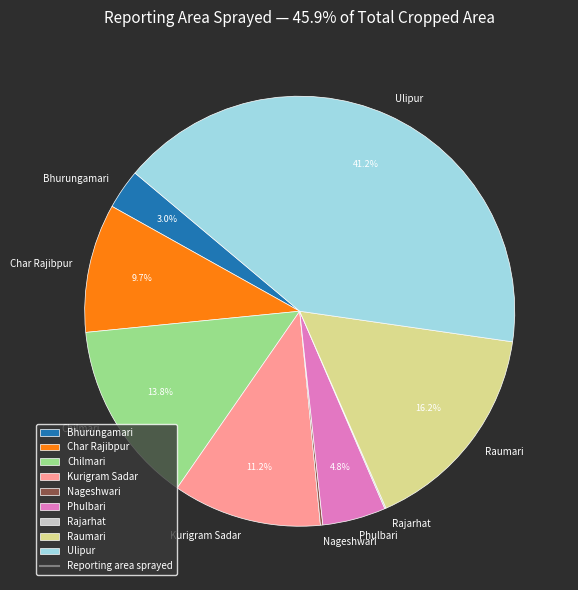

What portion of the pie excludes Bhurungamari?

97.0%